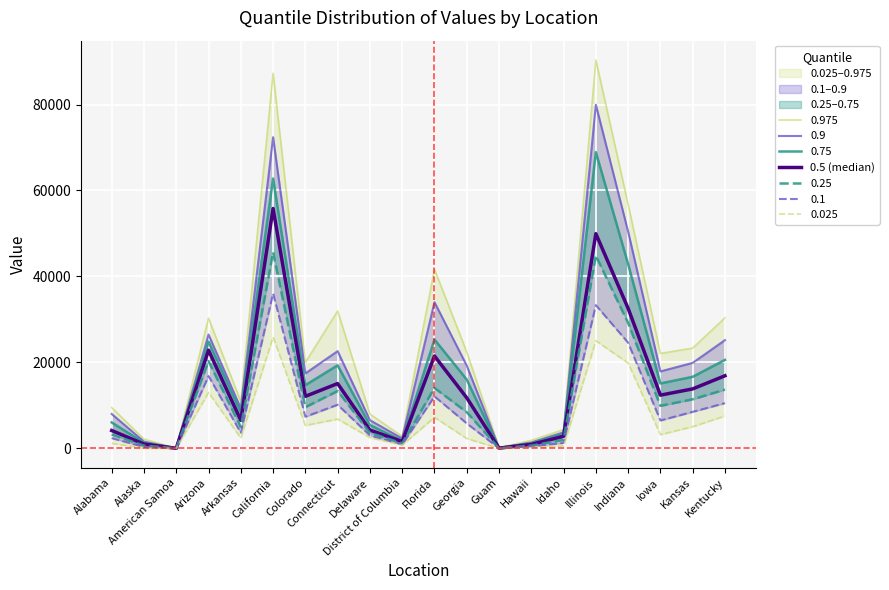

What is the difference between the maximum and second lowest values?

55756